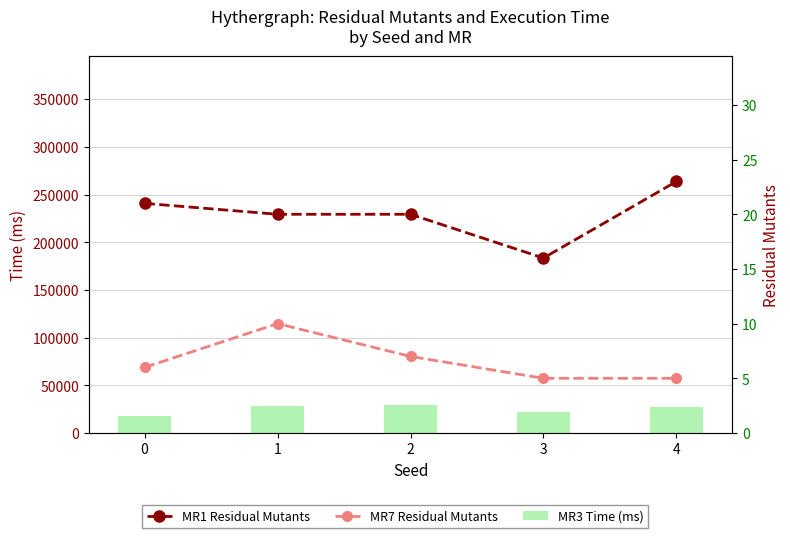

Which has a higher value, 4 or 0?

4